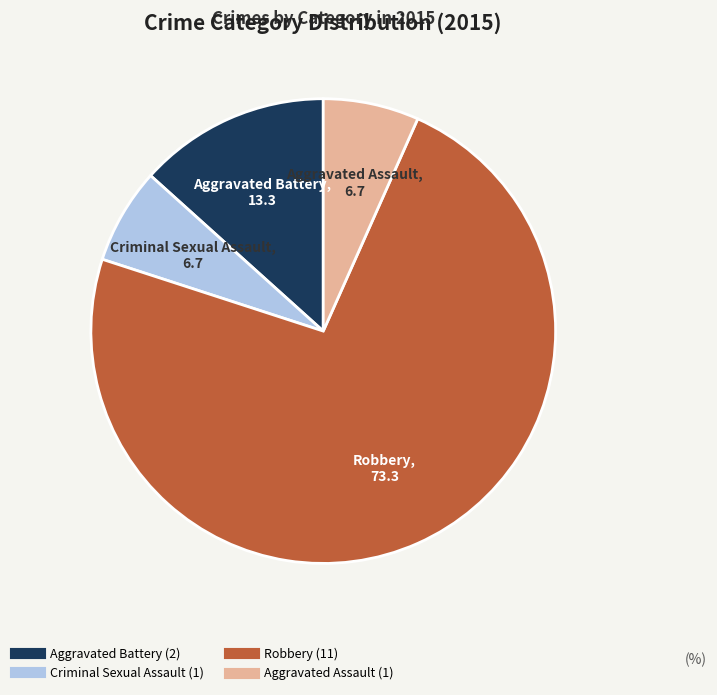

Is it true that Robbery is 73% of the pie?

True